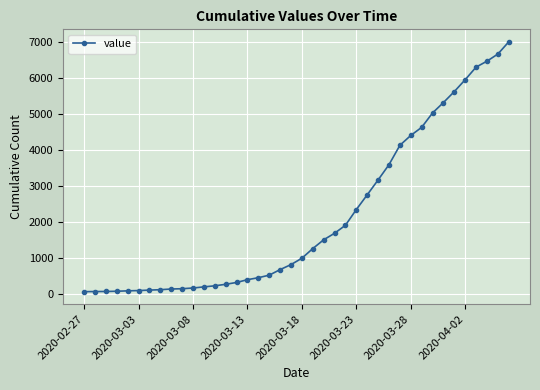

What is the difference between the maximum and minimum values?

6939